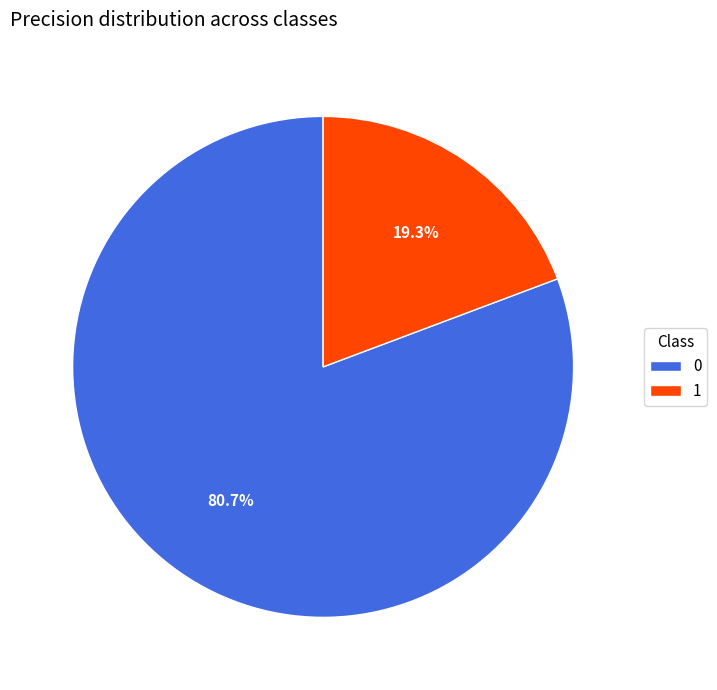

To the nearest percent, what is the average slice percentage?

50%